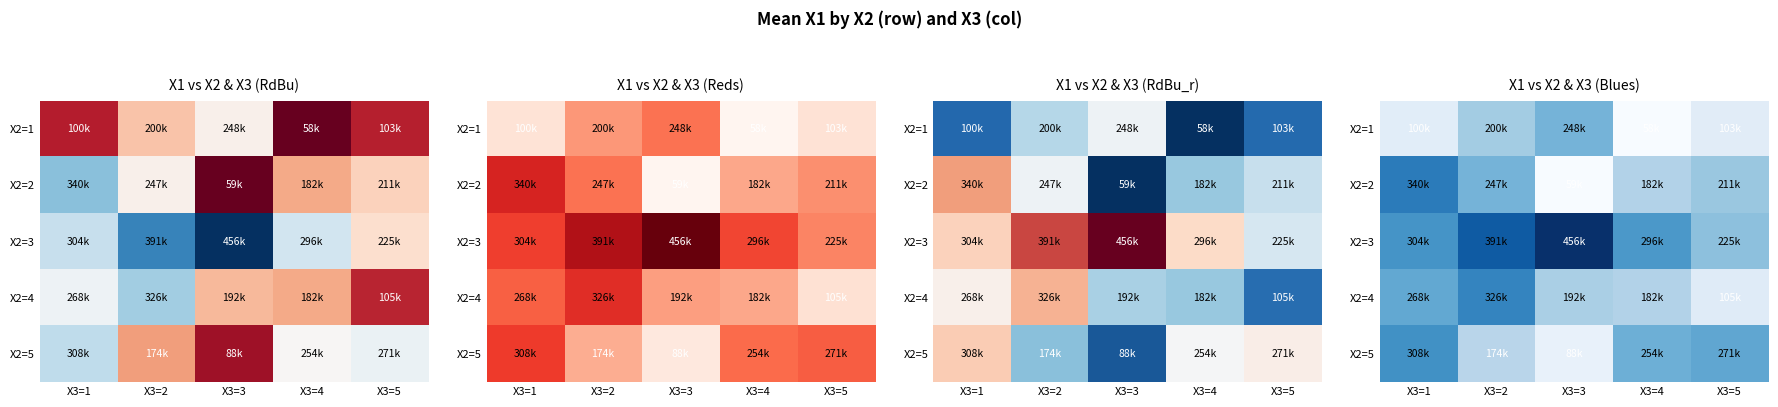

What is the average value of the X2=1 series?

141873.6